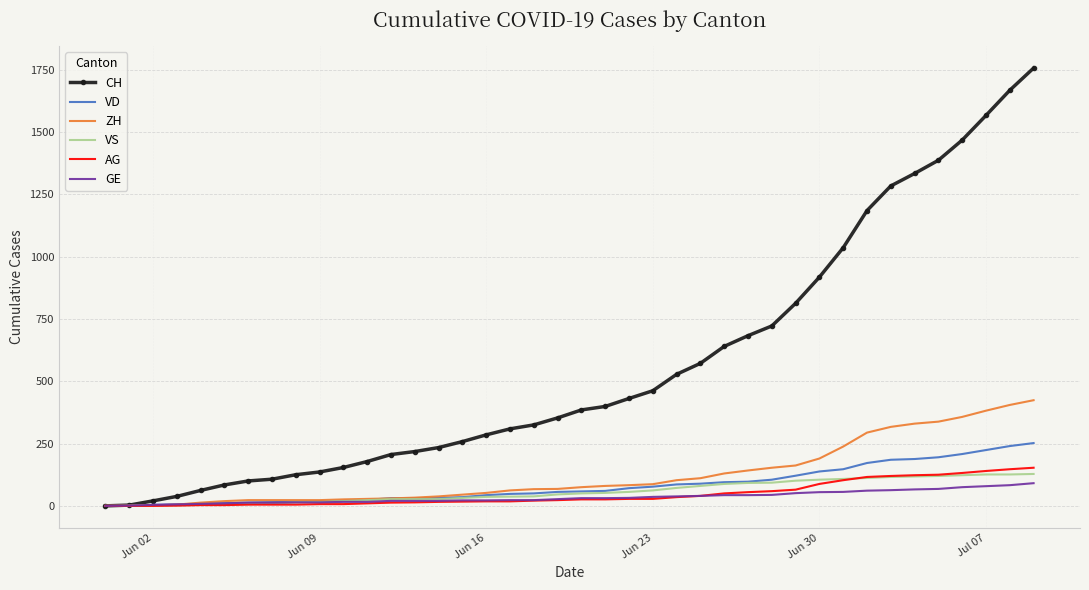

Which series has the widest spread of values?

CH